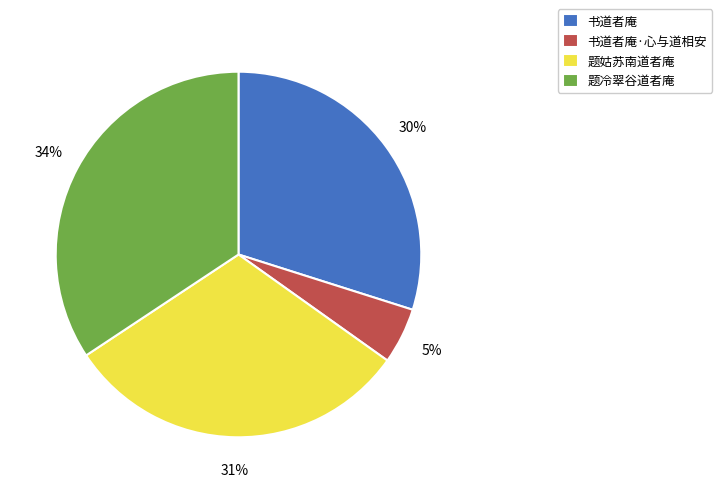

What is the ratio of the value at 题姑苏南道者庵 to the value at 书道者庵·心与道相安?

6.2